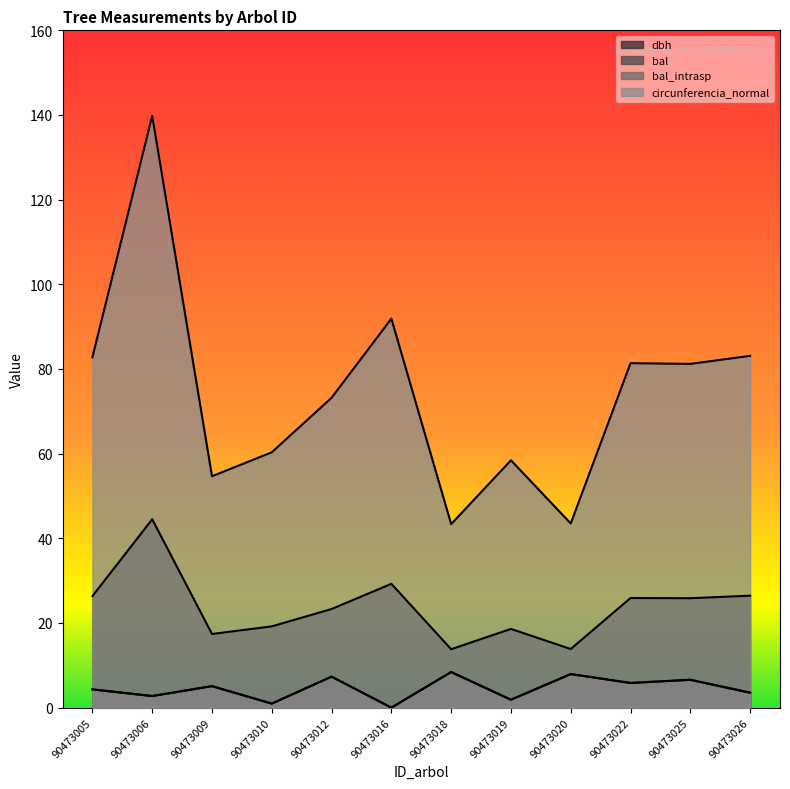

Which series has the largest range (max minus min)?

circunferencia_normal